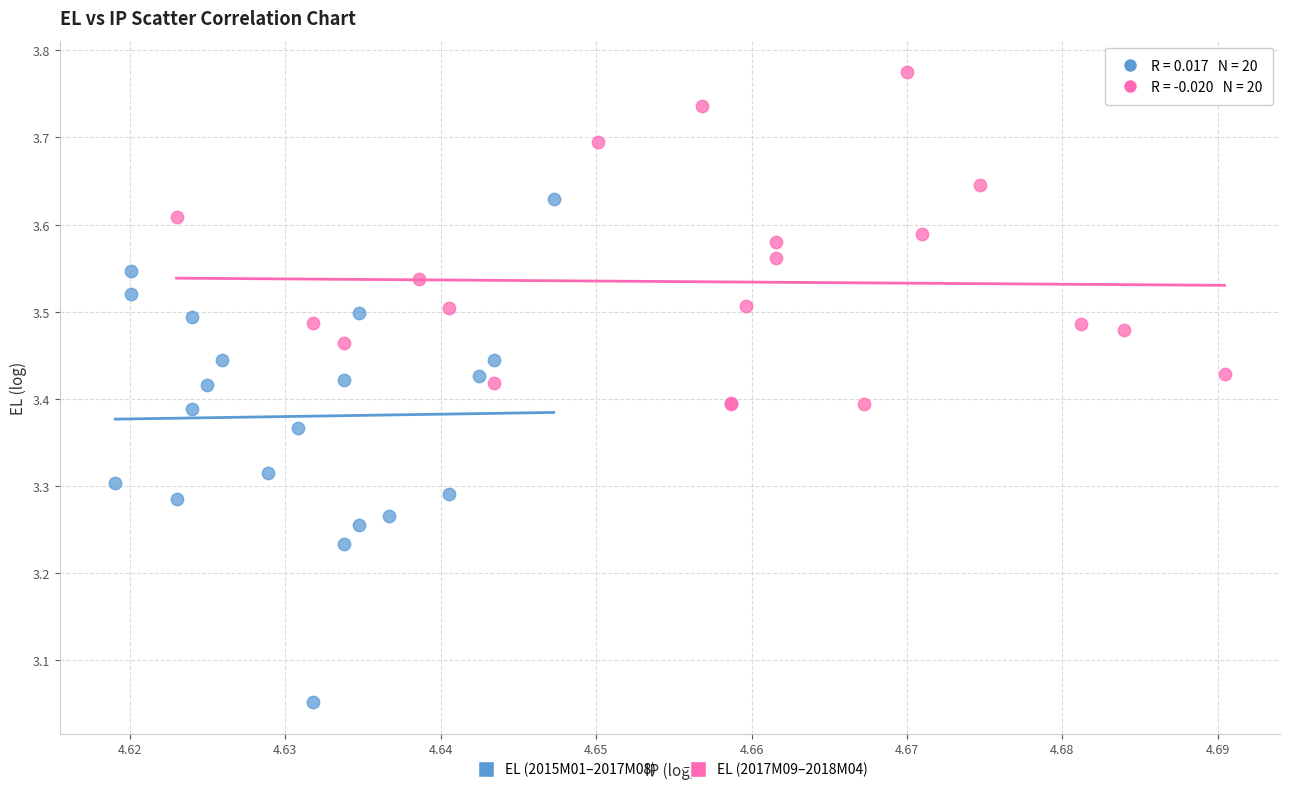

Which series has the widest spread of Y values?

EL (2015M01–2017M08)